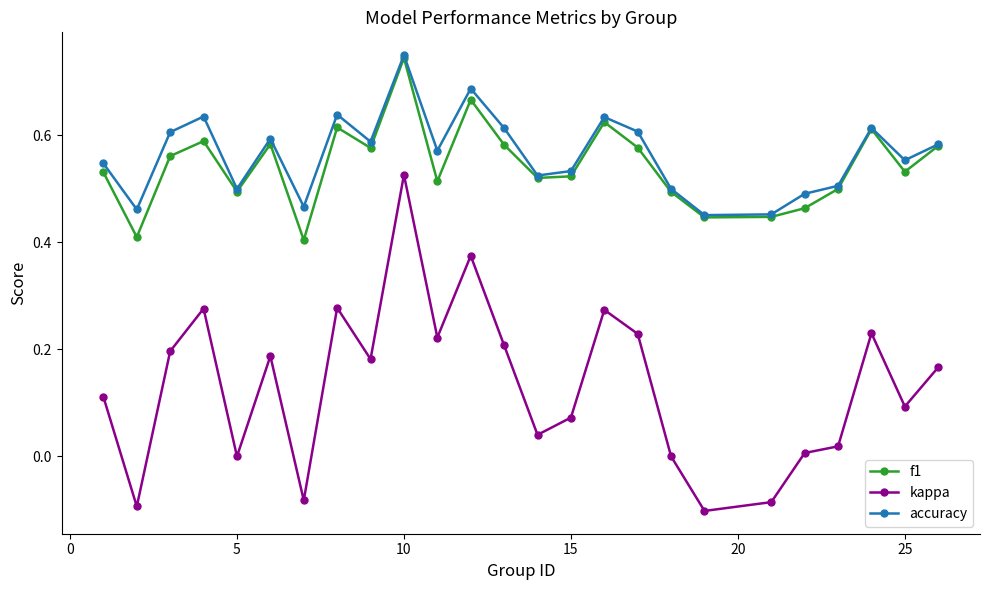

True or false: f1 has more than 2 points higher than both neighbors.

True